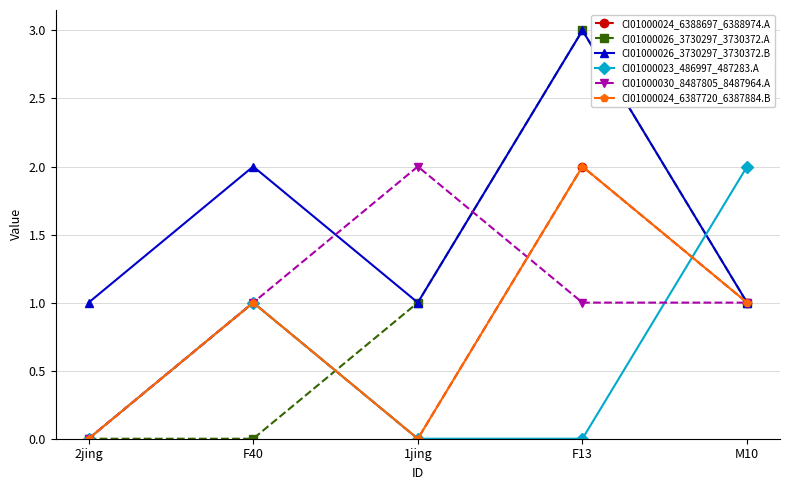

Is this an area chart (filled region under the line)?

No